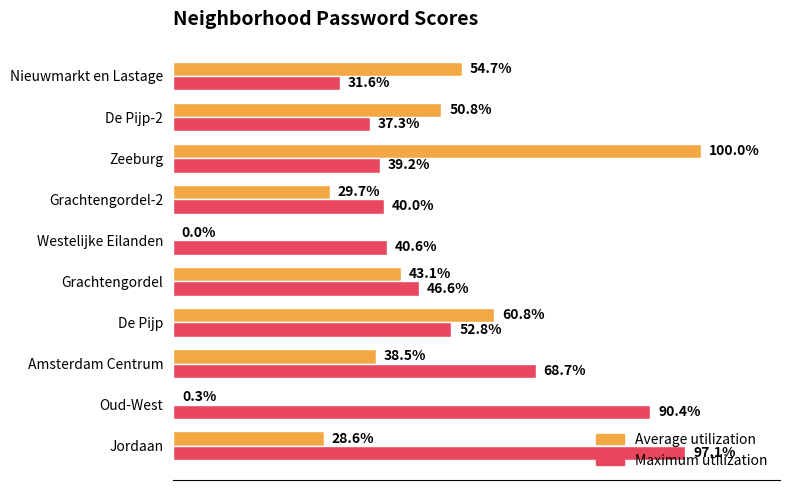

Where is Average utilization nearest to the value 50?

De Pijp-2